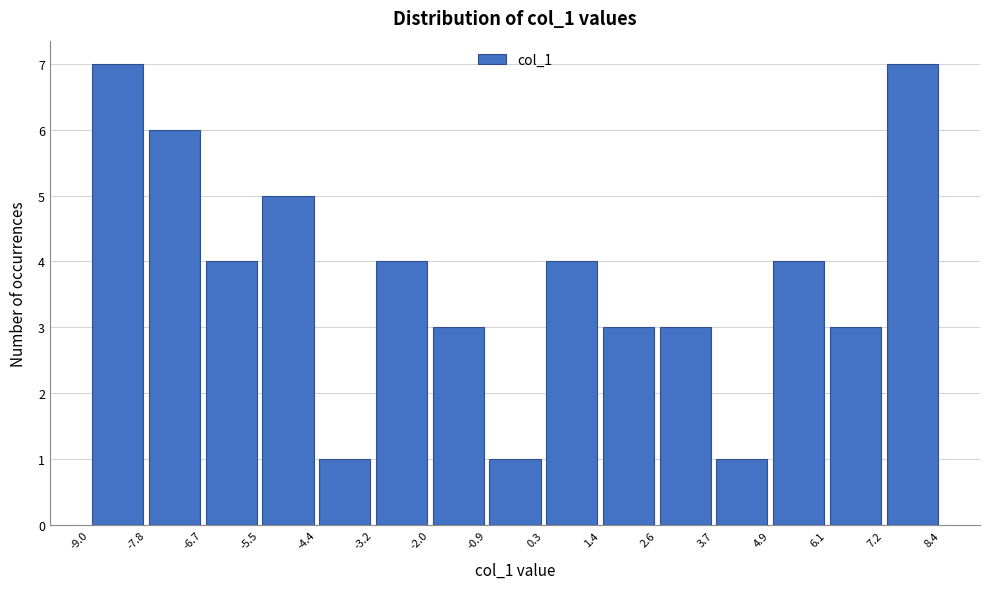

Reading left to right, list every bar in this chart as the range it spans on the x-axis followed by its height. The values are not printed on the chart, so give them approximately, as read against the axis.

-9.0 to -7.8: 7
-7.8 to -6.7: 6
-6.7 to -5.5: 4
-5.5 to -4.4: 5
-4.4 to -3.2: 1
-3.2 to -2.0: 4
-2.0 to -0.9: 3
-0.9 to 0.3: 1
0.3 to 1.4: 4
1.4 to 2.6: 3
2.6 to 3.7: 3
3.7 to 4.9: 1
4.9 to 6.1: 4
6.1 to 7.2: 3
7.2 to 8.4: 7